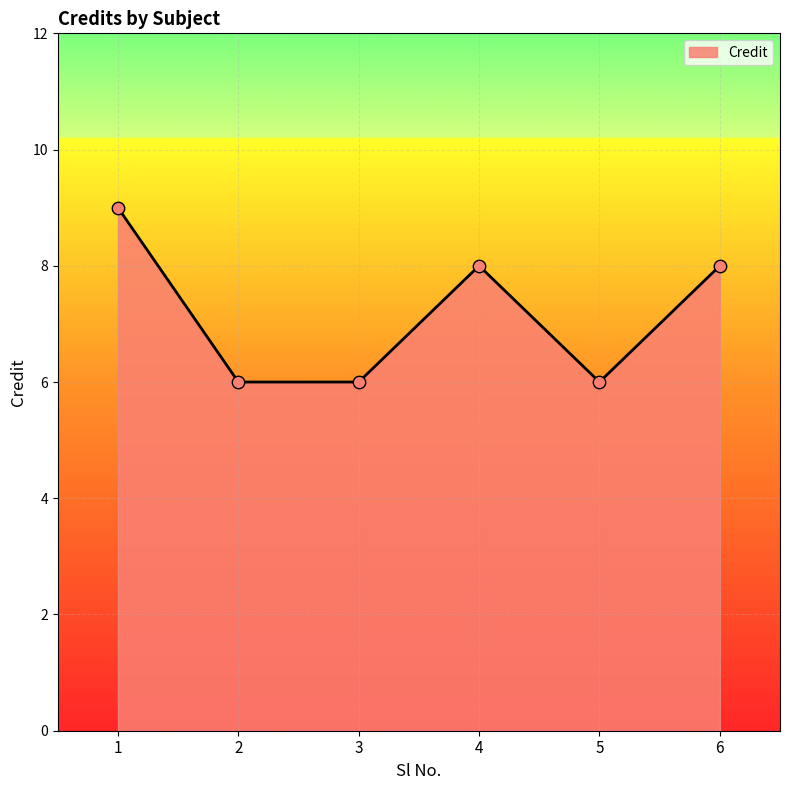

What is the ratio of the value at 5 to the value at 1?

0.7